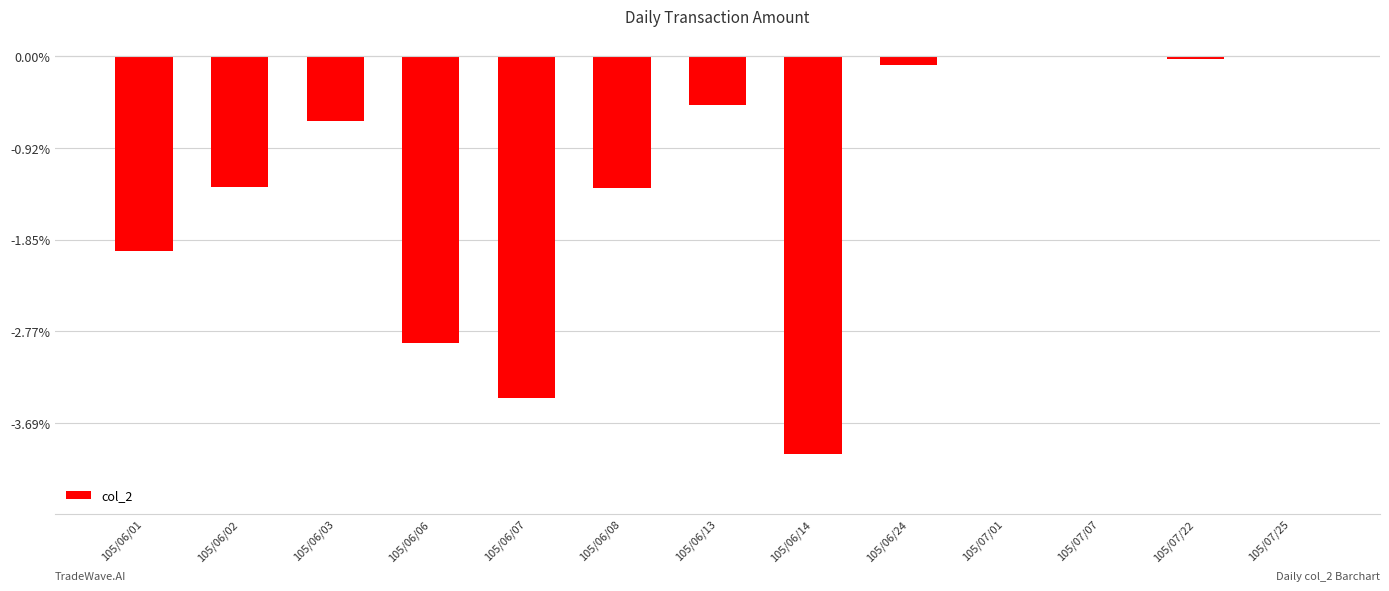

What is the maximum value shown in the chart?

-40